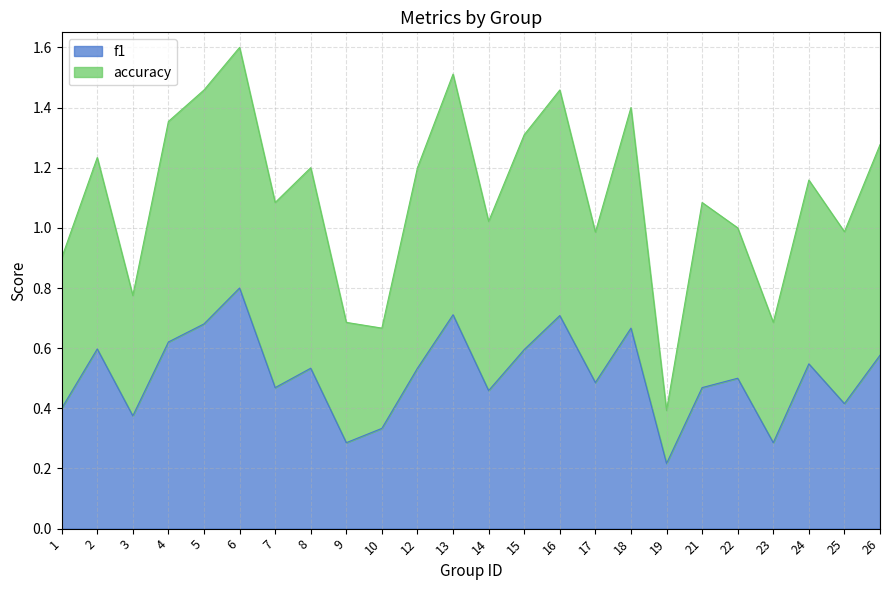

The f1 series shows 0.8 at 14. True or false?

False